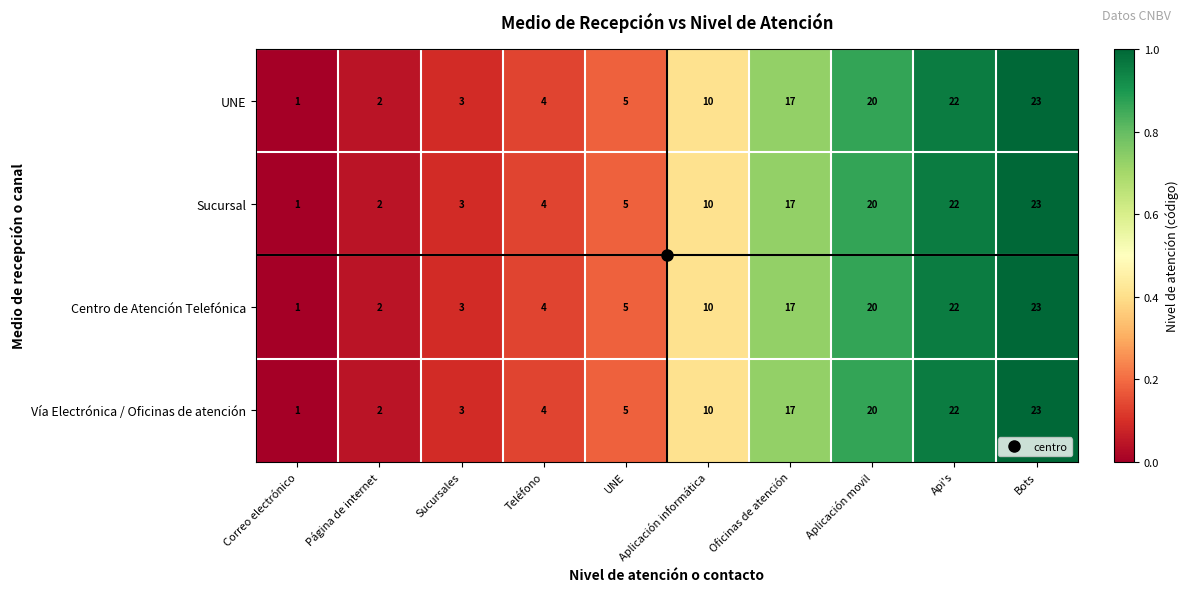

Where is Centro de Atención Telefónica nearest to the value 12?

Aplicación informática